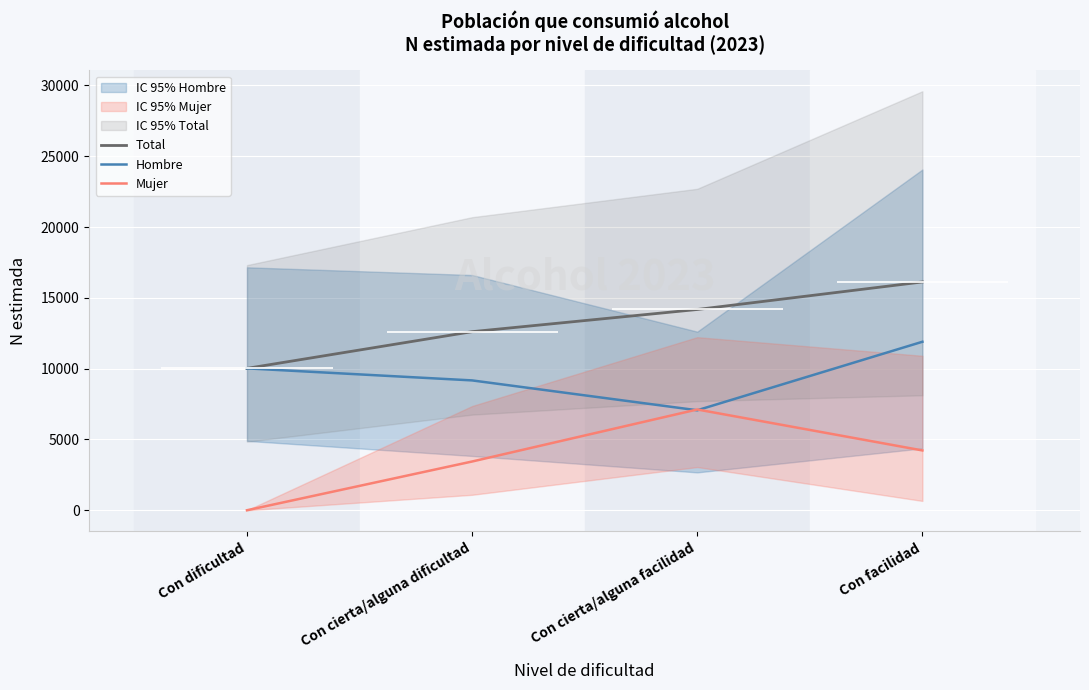

Which series has the widest spread of values?

Mujer